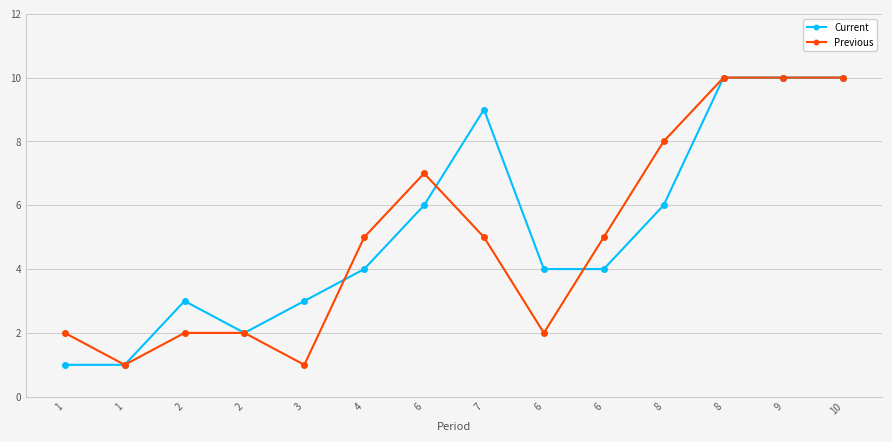

How many times do Current and Previous cross each other?

3